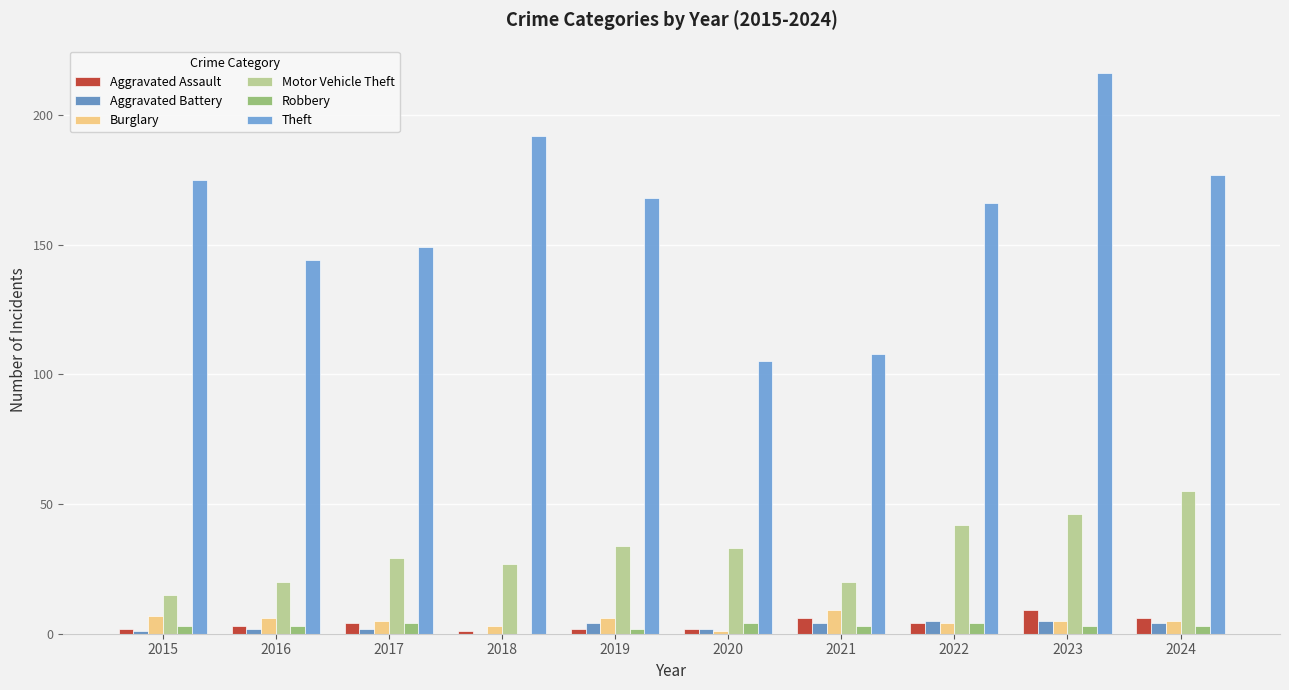

What is the spread (max minus min) of values at 2016?

142